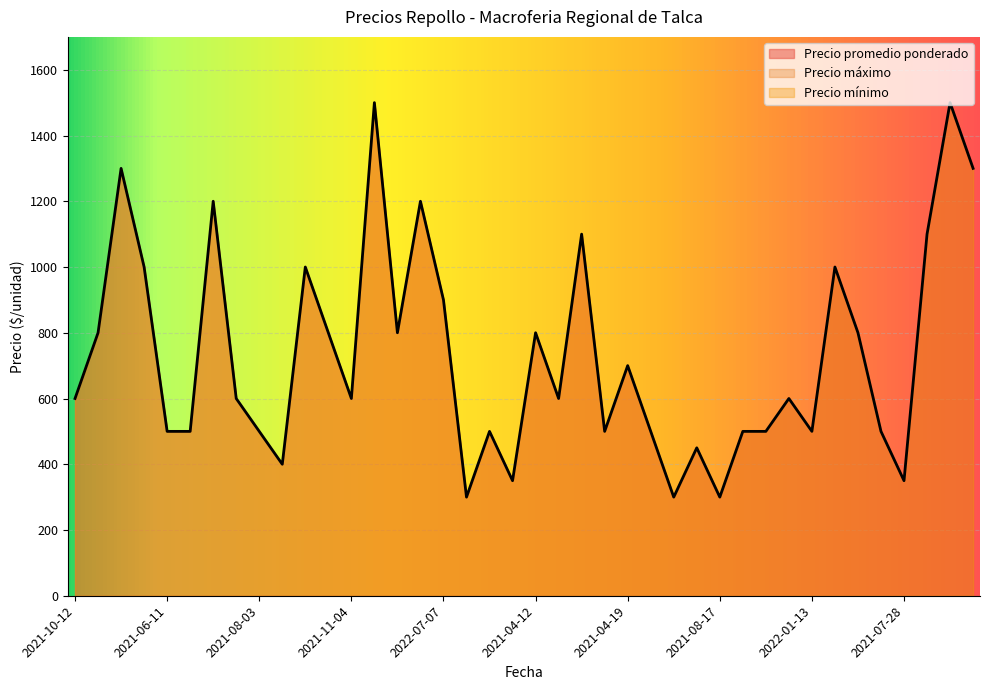

What is the label of the 20th point from the right?

2021-04-12